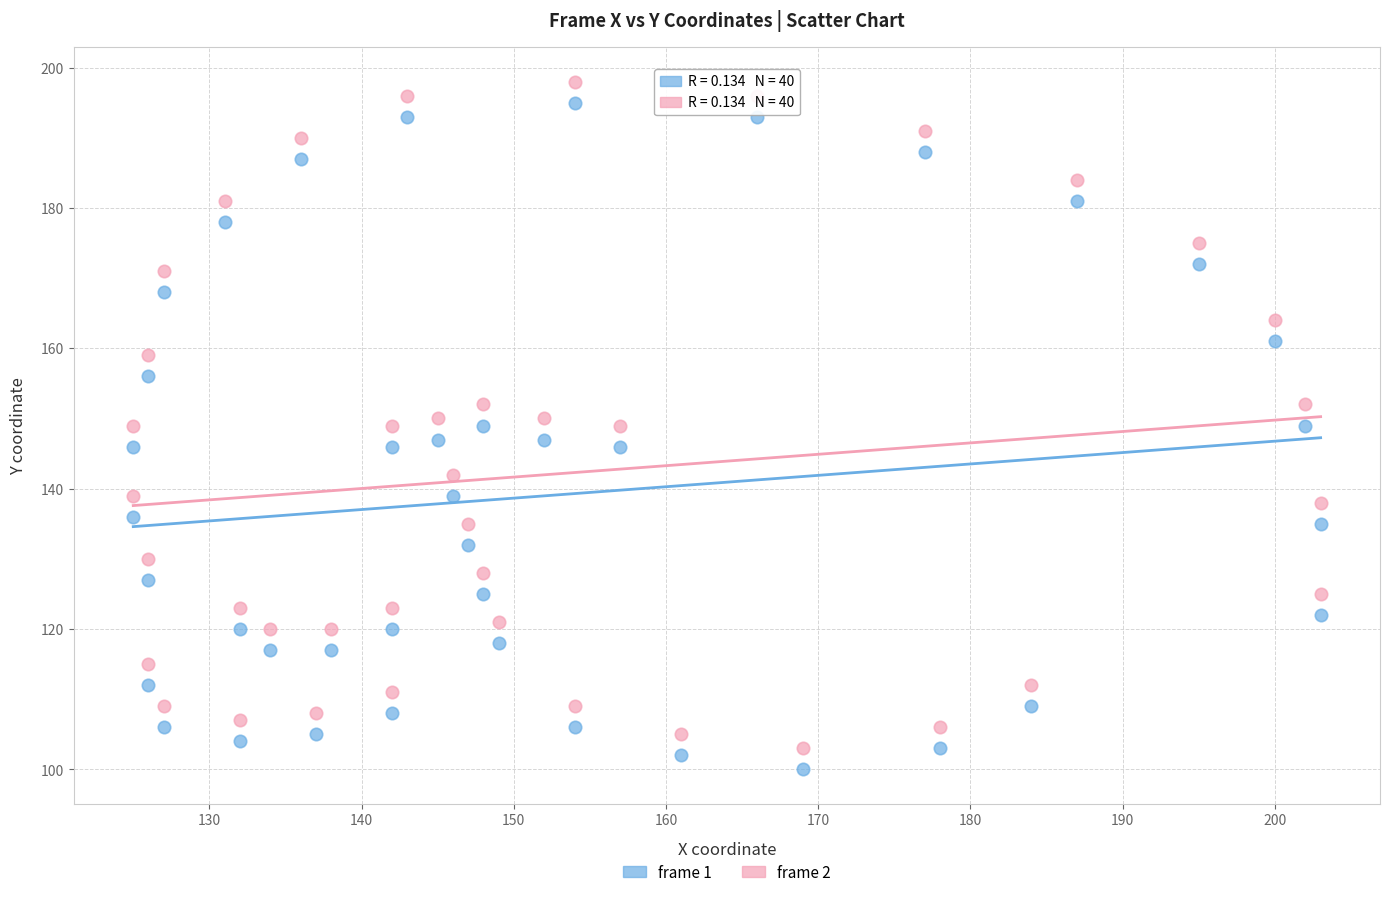

Which series contains the lowest Y value?

frame 1